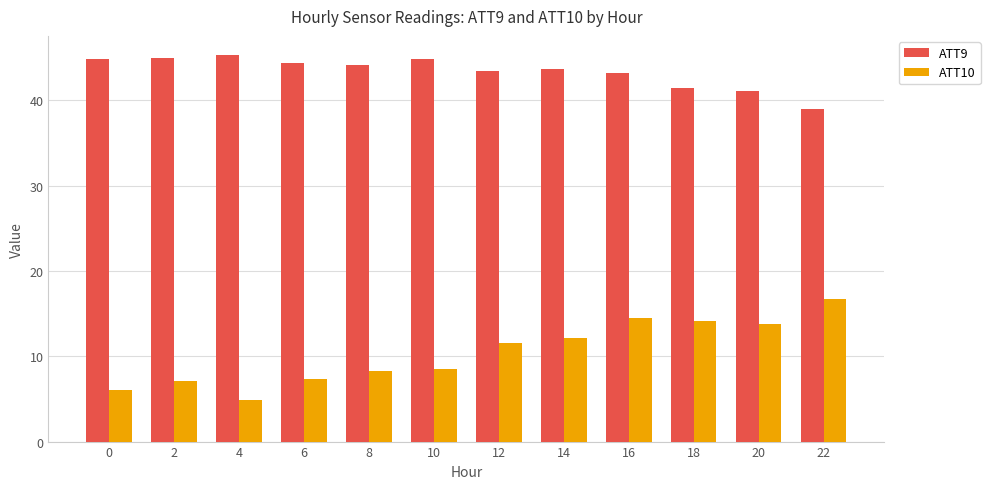

Which series has the largest range (max minus min)?

ATT10